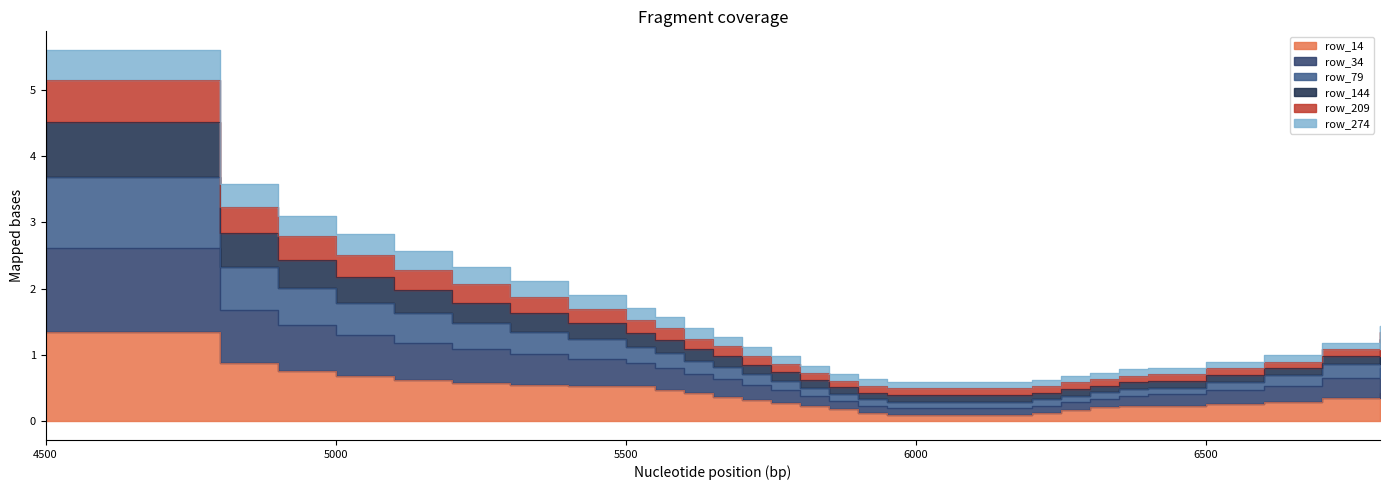

True or false: row_34 and row_144 cross at least once.

False